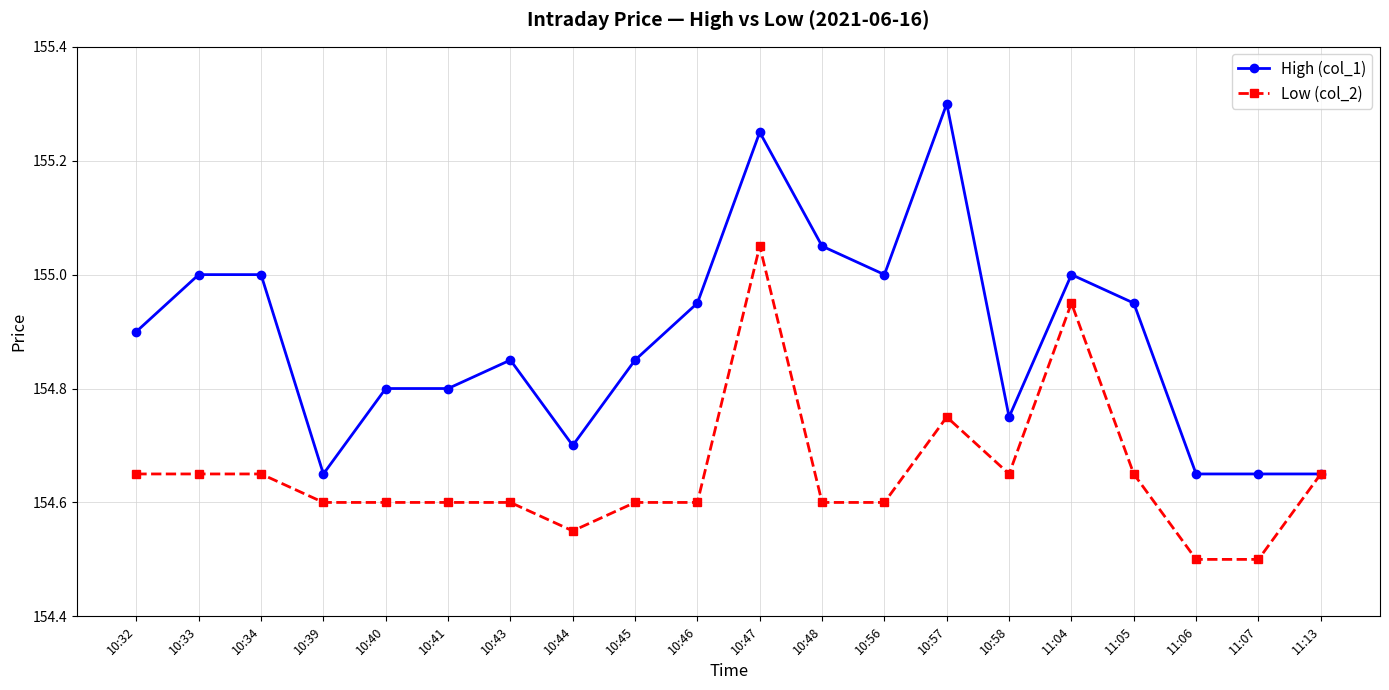

The value of Low (col_2) at 10:39 is 154.6. True or false?

True